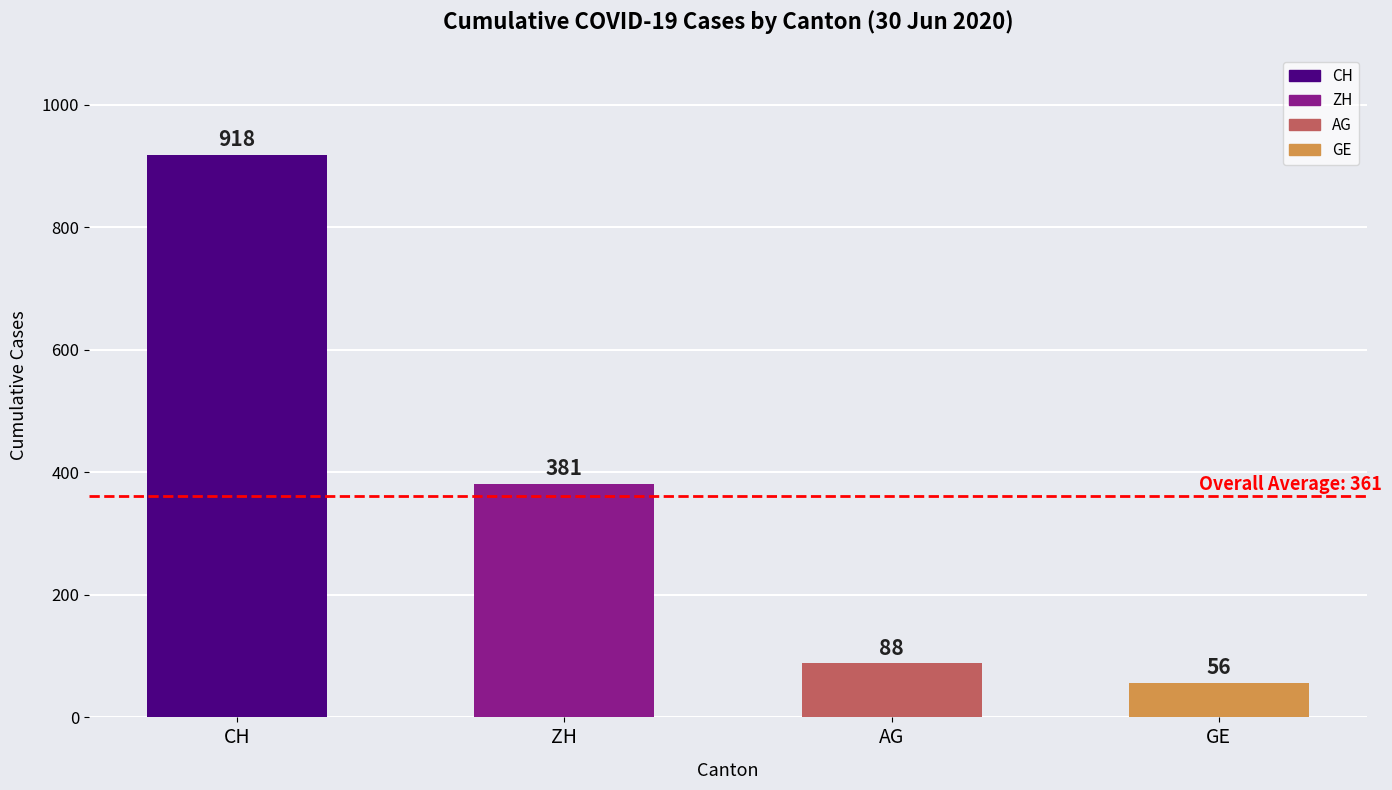

At which category does the chart reach its peak across all series?

CH